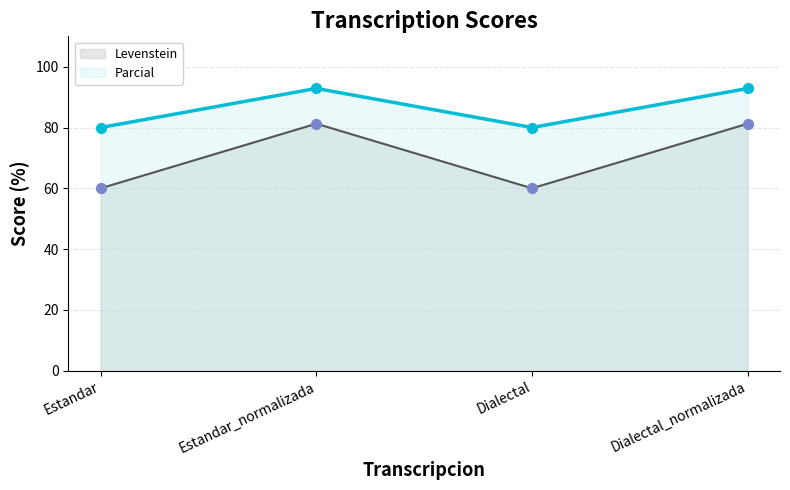

What are all the series names shown in the legend?

Levenstein, Parcial